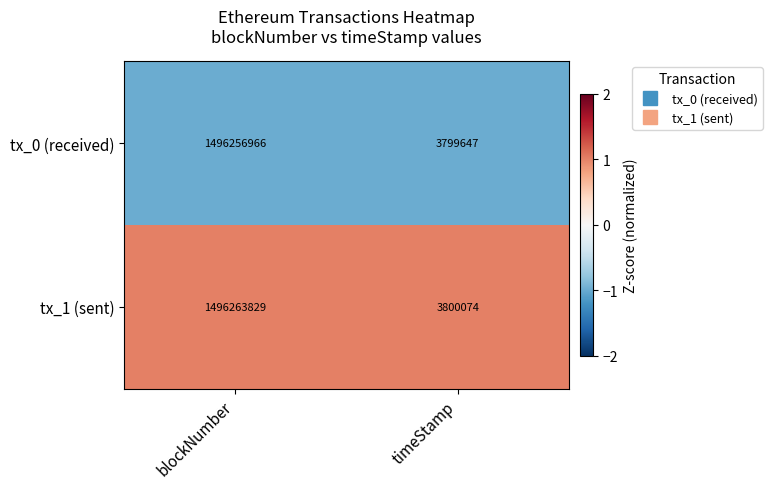

Reading left to right, transcribe all the data shown in this chart.

tx_0 (received): 1496256966	3799647
tx_1 (sent): 1496263829	3800074